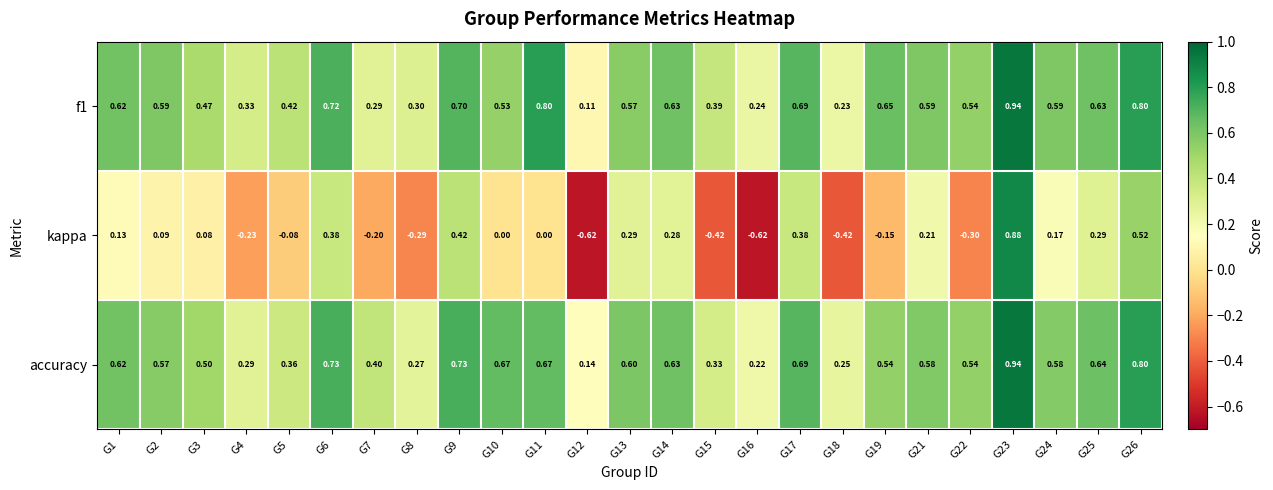

Which series has the largest range (max minus min)?

kappa